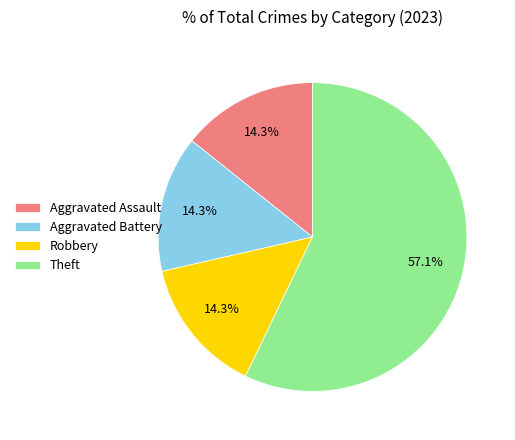

What is the largest slice in the pie chart?

Theft